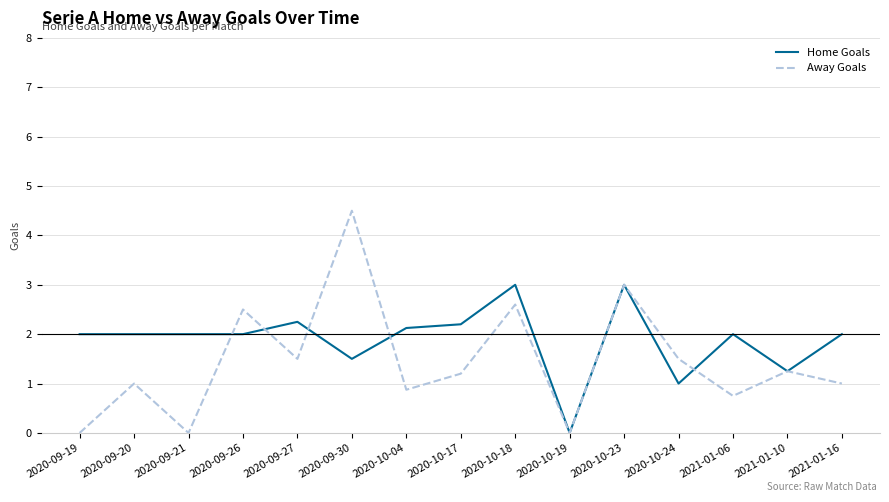

True or false: Away Goals and Home Goals intersect in this chart.

True